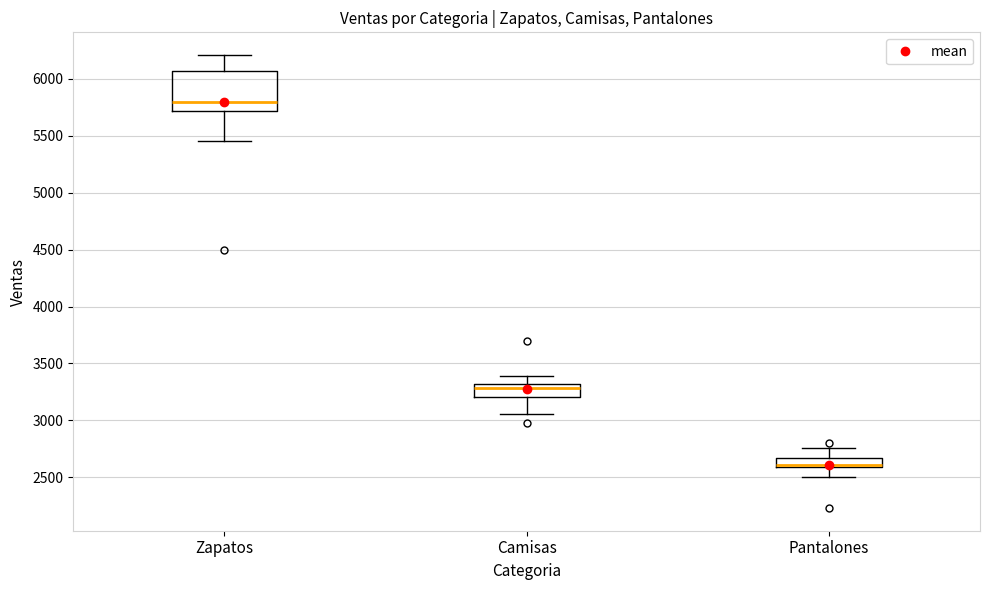

Where is the upper edge of the box for Pantalones on the y-axis? The values are not printed on the chart, so give them approximately, as read against the axis.

2650